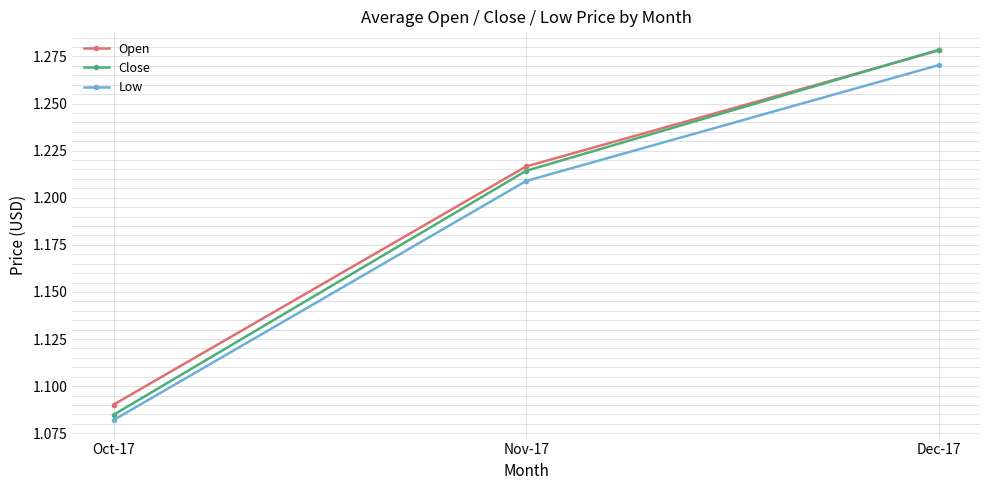

At which category is the sum across all series the highest?

Dec-17